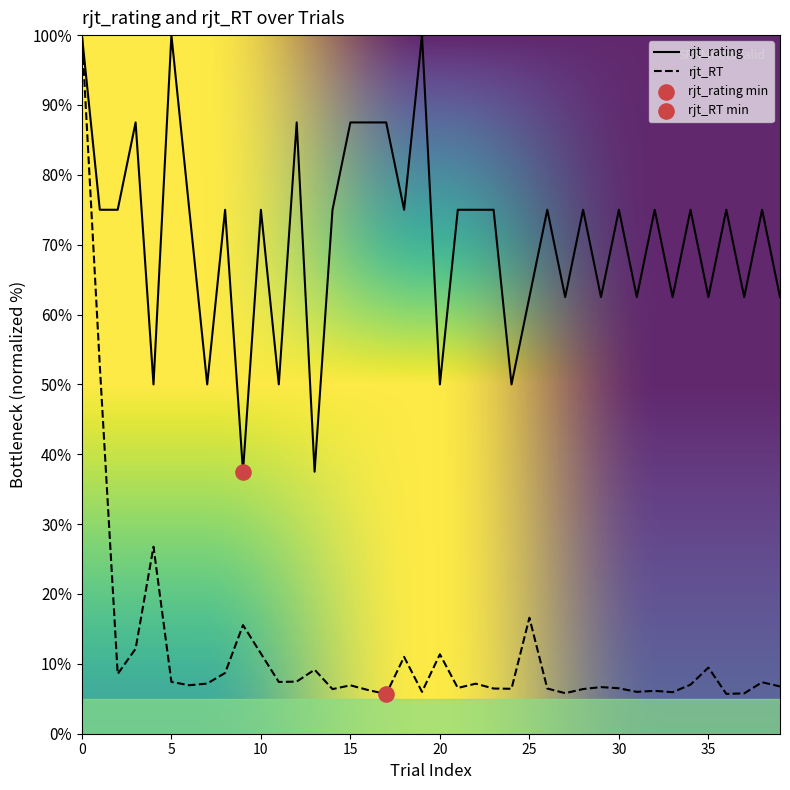

At how many categories does at least one series exceed 57?

33